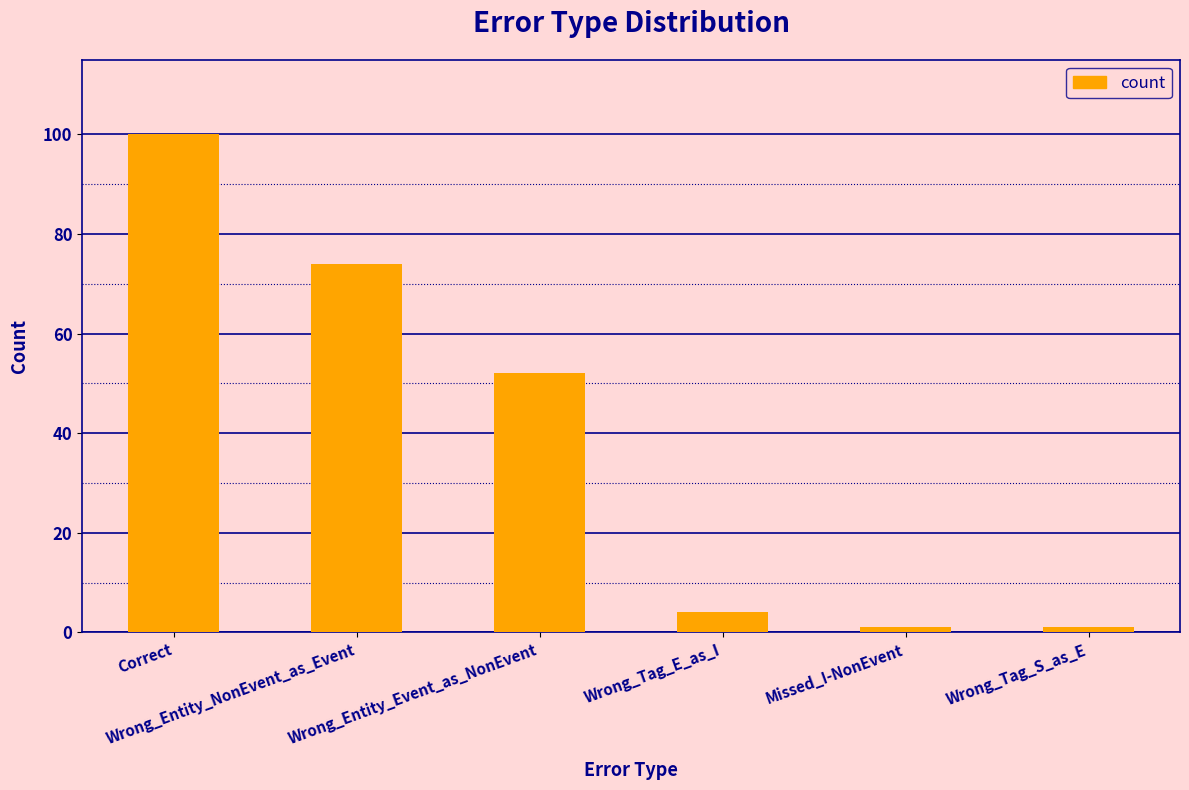

How many series are shown in this chart?

1